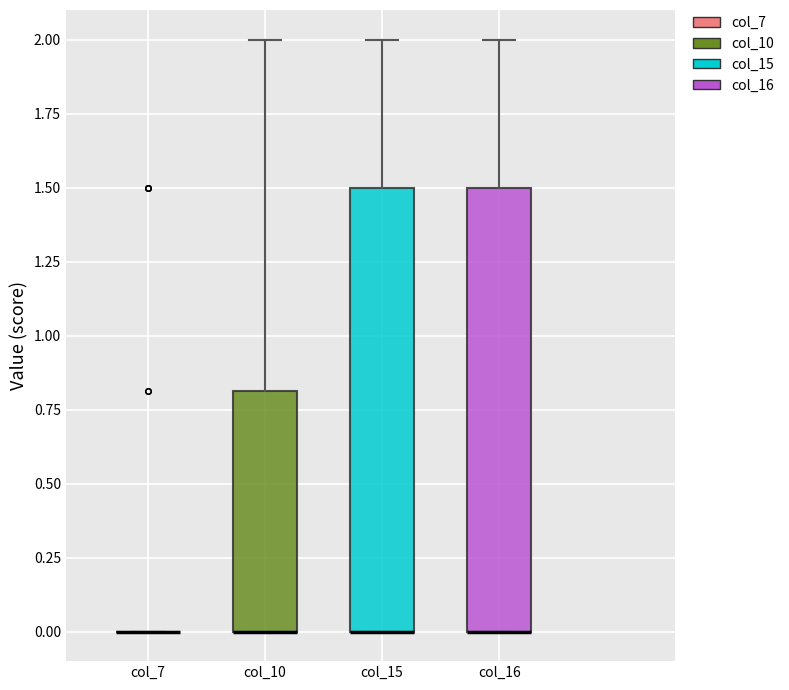

Reading left to right, transcribe this box plot: for each box, give where its median line is, the range the box spans, and where its two whiskers end, as read against the y-axis. The values are not printed on the chart, so give them approximately, as read against the axis.

col_7: box collapsed to a line at 0.0, whiskers 0.0 to 0.0
col_10: median 0.0 (drawn on the box's lower edge), box 0.0 to 0.8, whiskers 0.0 to 2.0
col_15: median 0.0 (drawn on the box's lower edge), box 0.0 to 1.5, whiskers 0.0 to 2.0
col_16: median 0.0 (drawn on the box's lower edge), box 0.0 to 1.5, whiskers 0.0 to 2.0